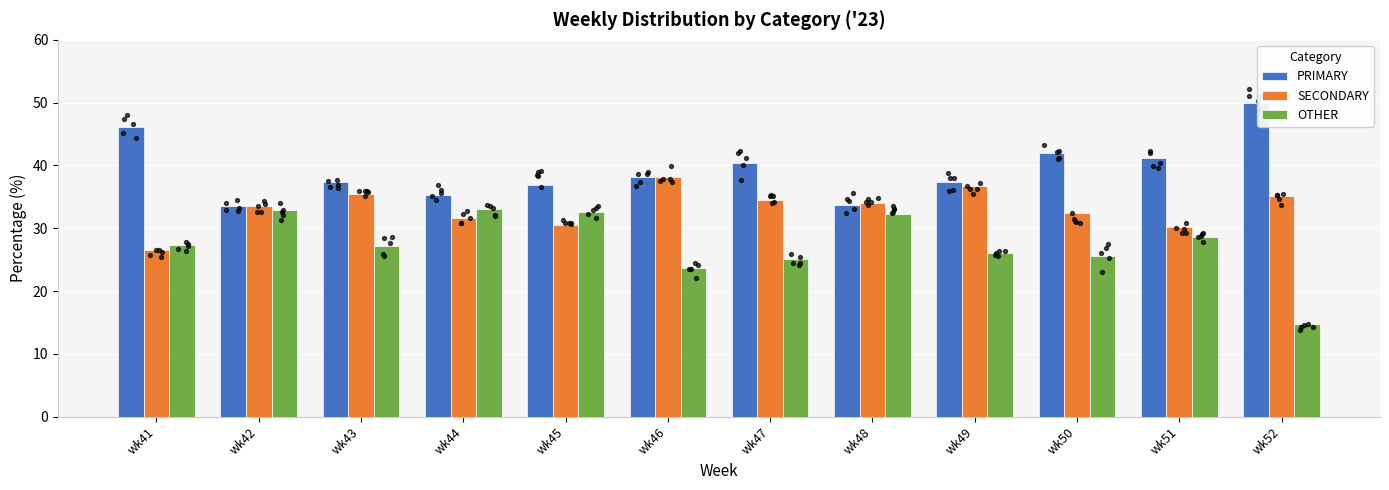

Which series has the widest spread of Y values?

OTHER